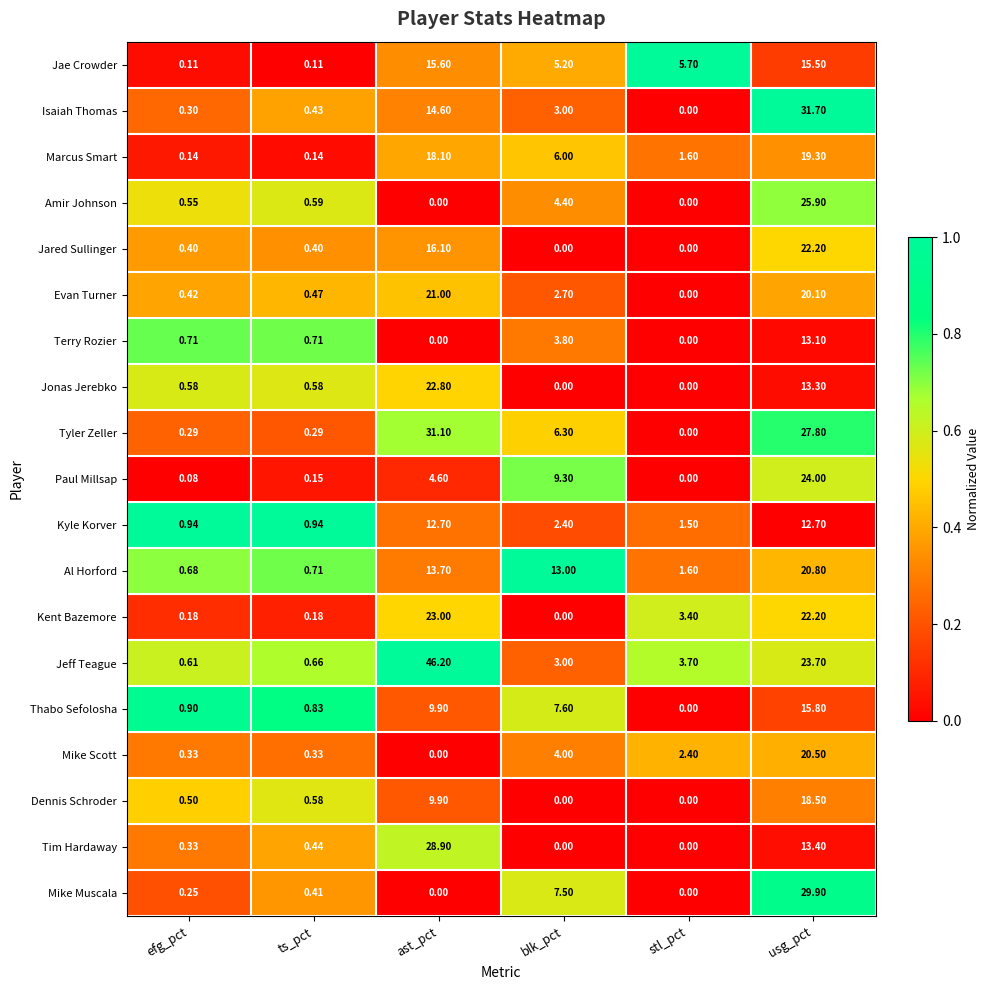

Between blk_pct and usg_pct, which series saw the biggest shift?

Isaiah Thomas